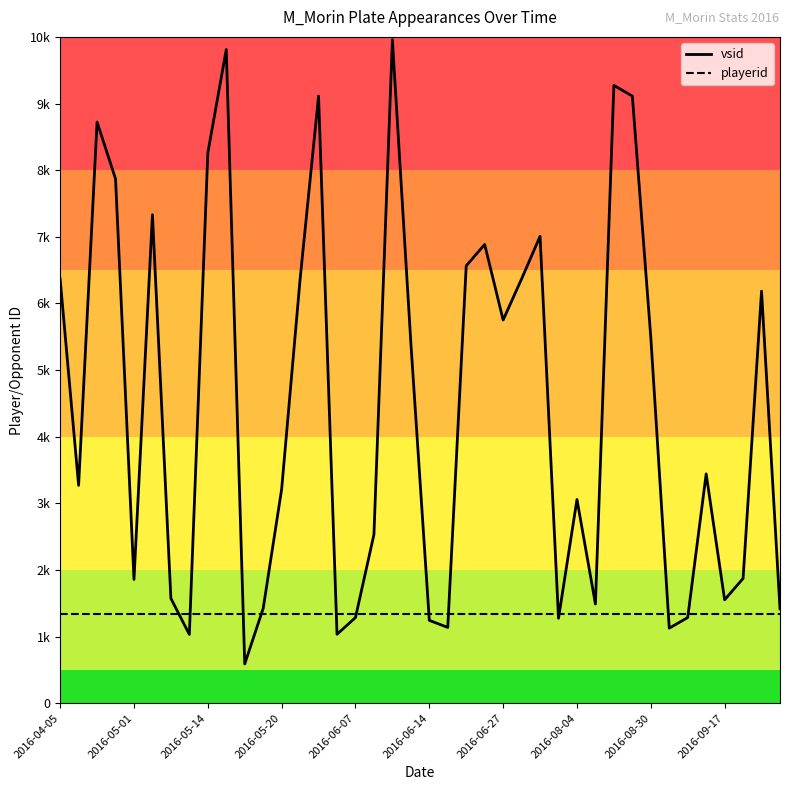

Is this an area chart (filled region under the line)?

No